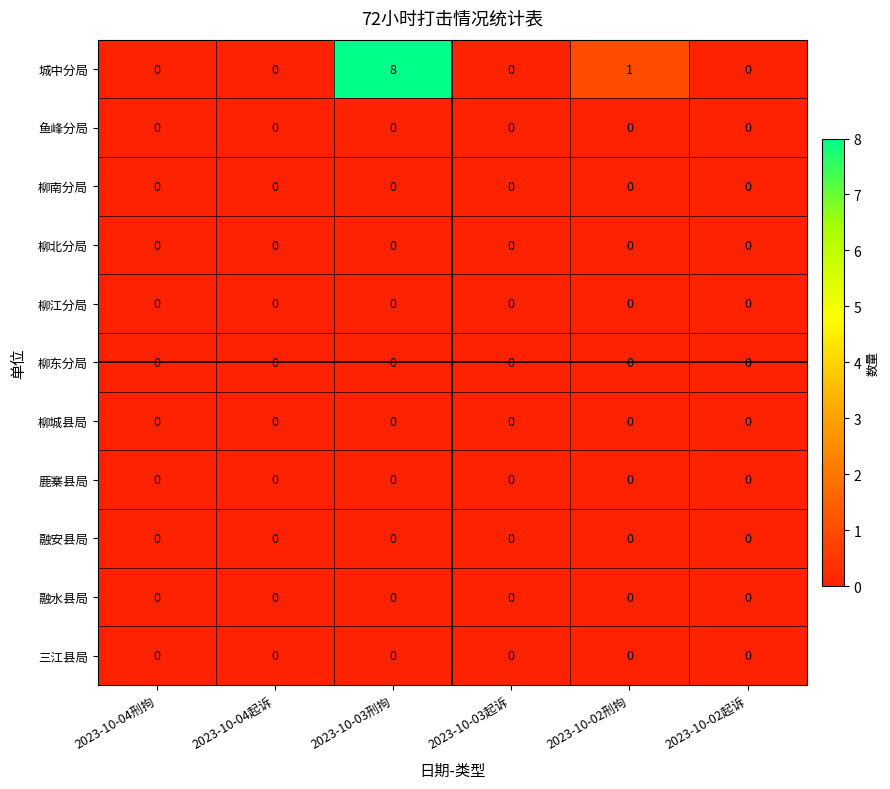

How many distinct data groups are displayed?

11